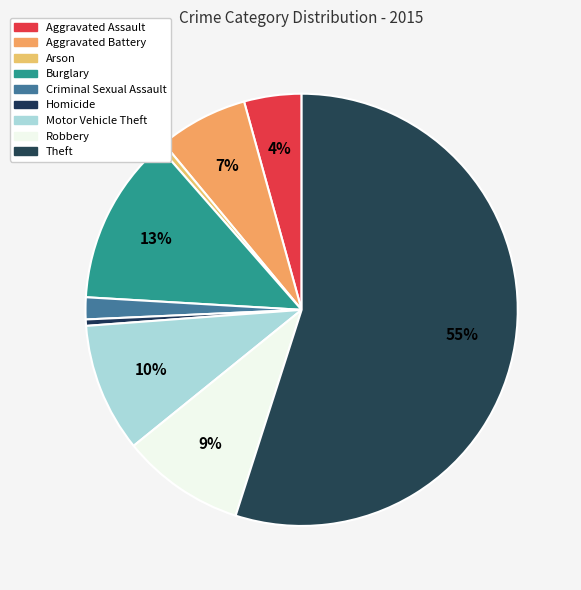

How much of the chart is everything except Criminal Sexual Assault?

98.4%